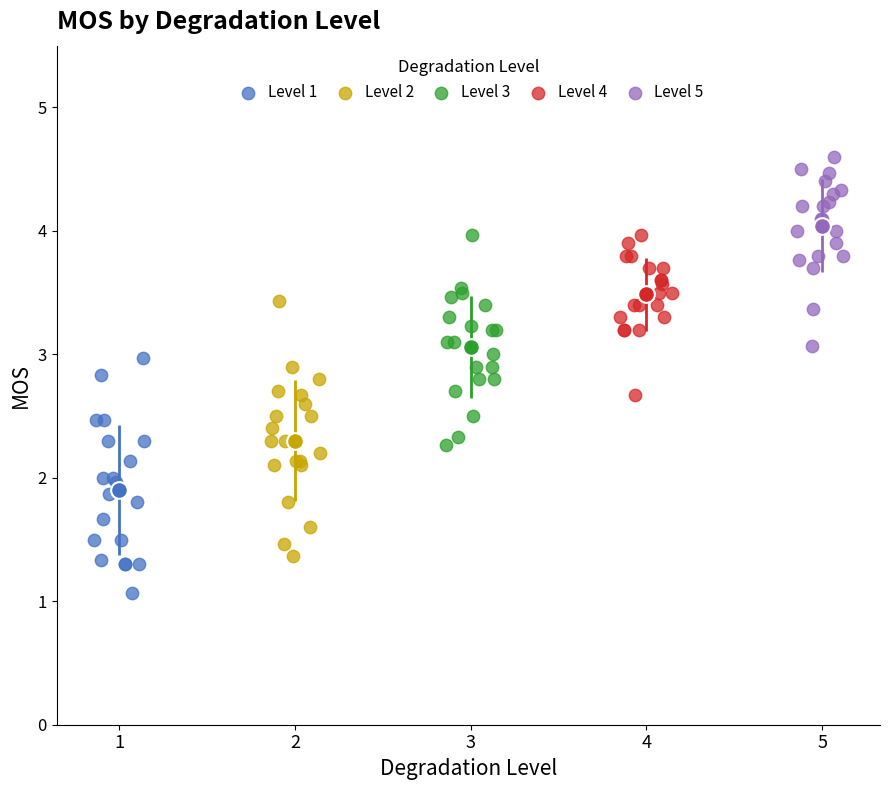

Which series contains the lowest Y value?

Level 1